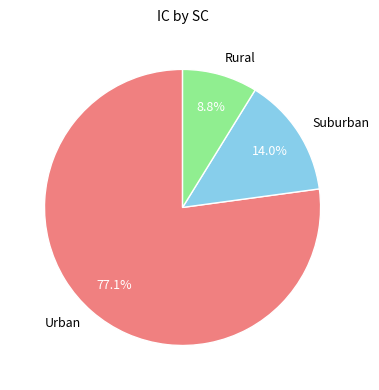

Between Suburban and Rural, which is larger?

Suburban